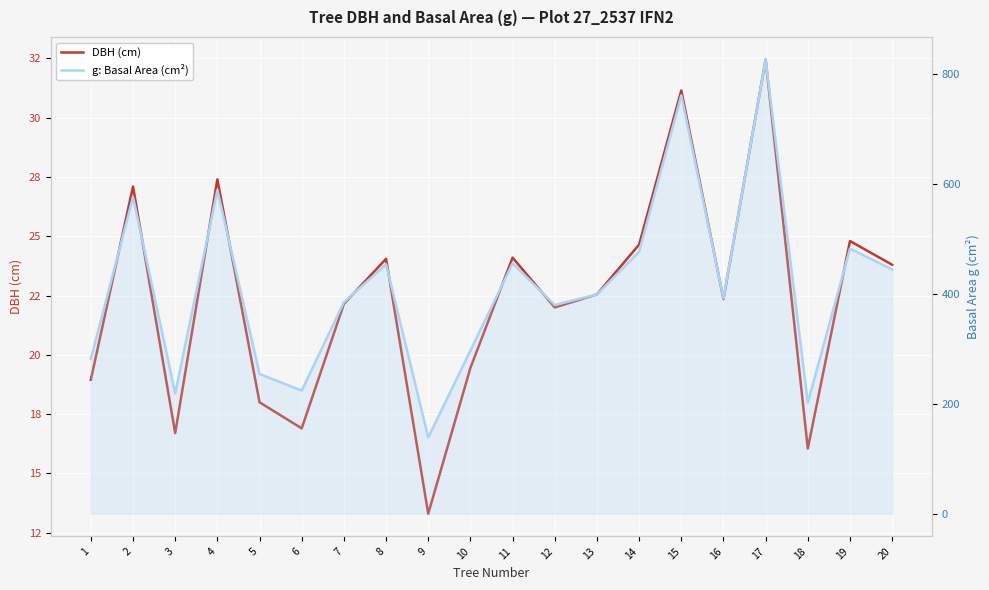

Reading right to left, list all the values displayed in this chart.

DBH (cm): 20=23.8	19=24.8	18=16.1	17=32.5	16=22.4	15=31.1	14=24.6	13=22.6	12=22.0	11=24.1	10=19.4	9=13.3	8=24.1	7=22.1	6=16.9	5=18.0	4=27.4	3=16.7	2=27.1	1=18.9
g: Basal Area (cm²): 20=444.9	19=483.1	18=202.3	17=827.0	16=392.3	15=762.1	14=477.2	13=399.4	12=380.1	11=456.2	10=297.1	9=138.9	8=454.3	7=385.3	6=224.3	5=254.5	4=589.6	3=219.0	2=576.8	1=282.0